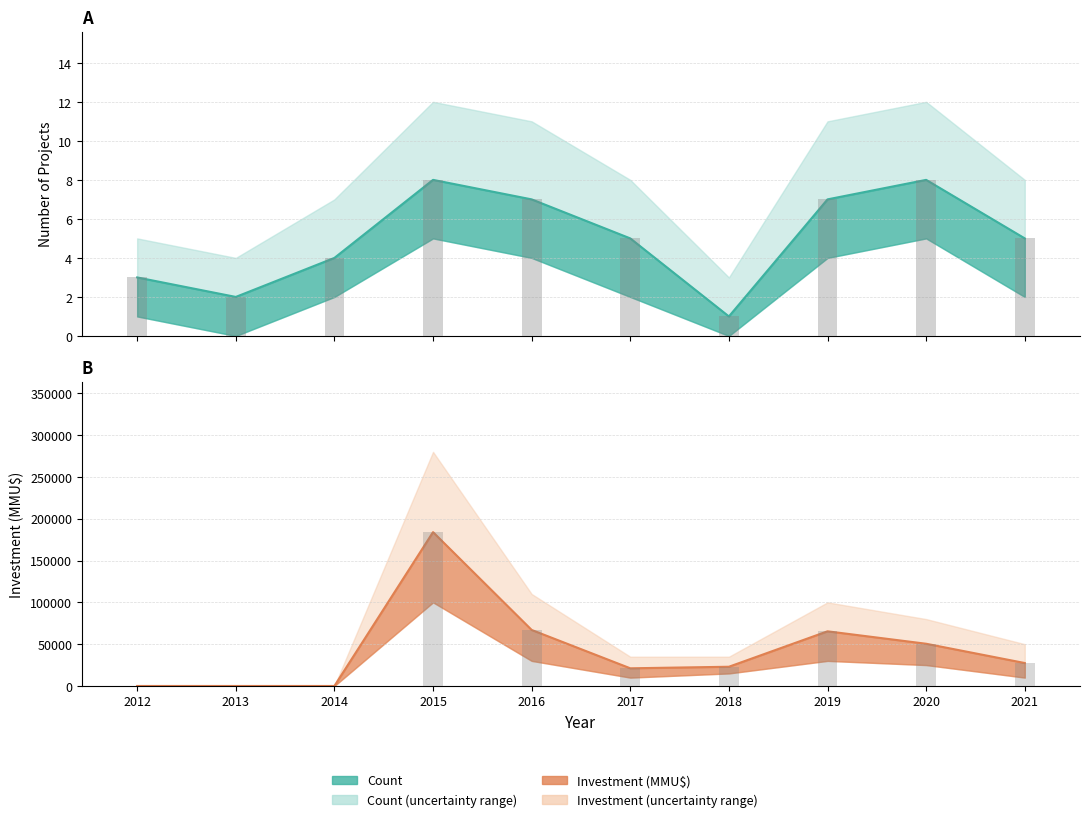

Reading left to right, extract all data points from this chart.

Count: 3	2	4	8	7	5	1	7	8	5
Investment (MMU$): 0	0	0	184000	67001	21140	23000	65380	50500	27441